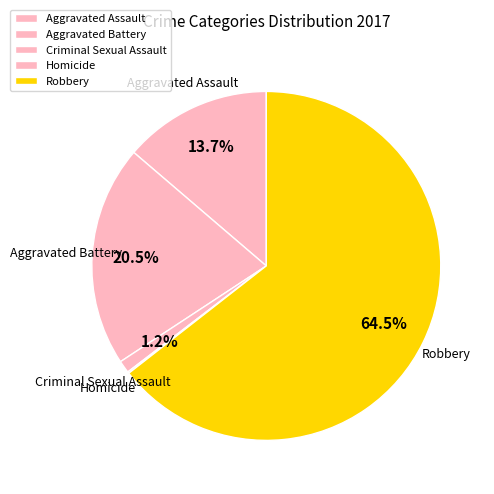

Which category has the biggest portion of the pie?

Robbery